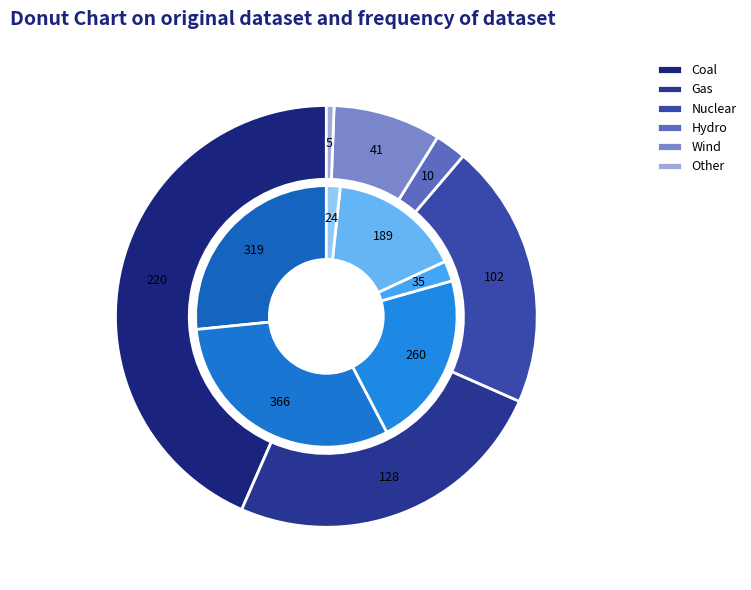

How many segments does this pie chart have?

6